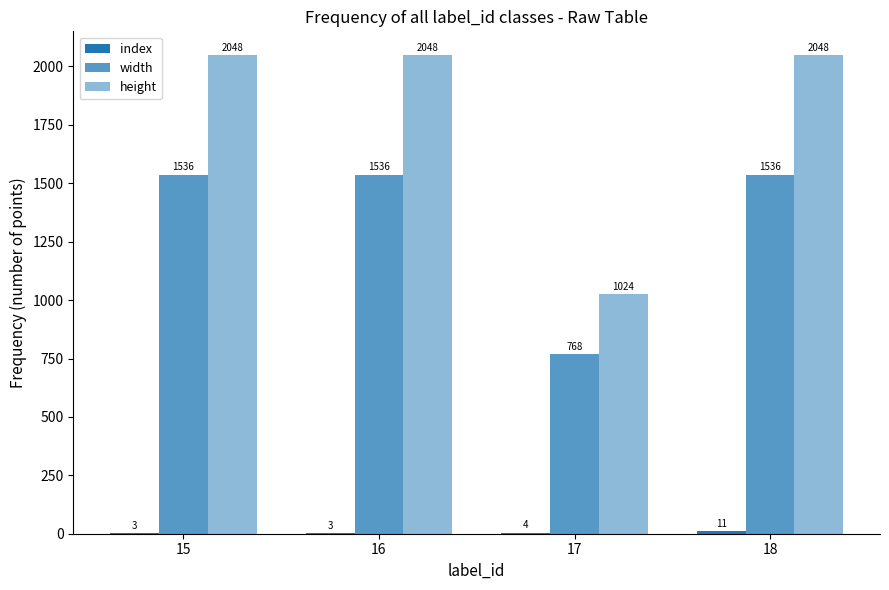

Read the index value at 17.

4